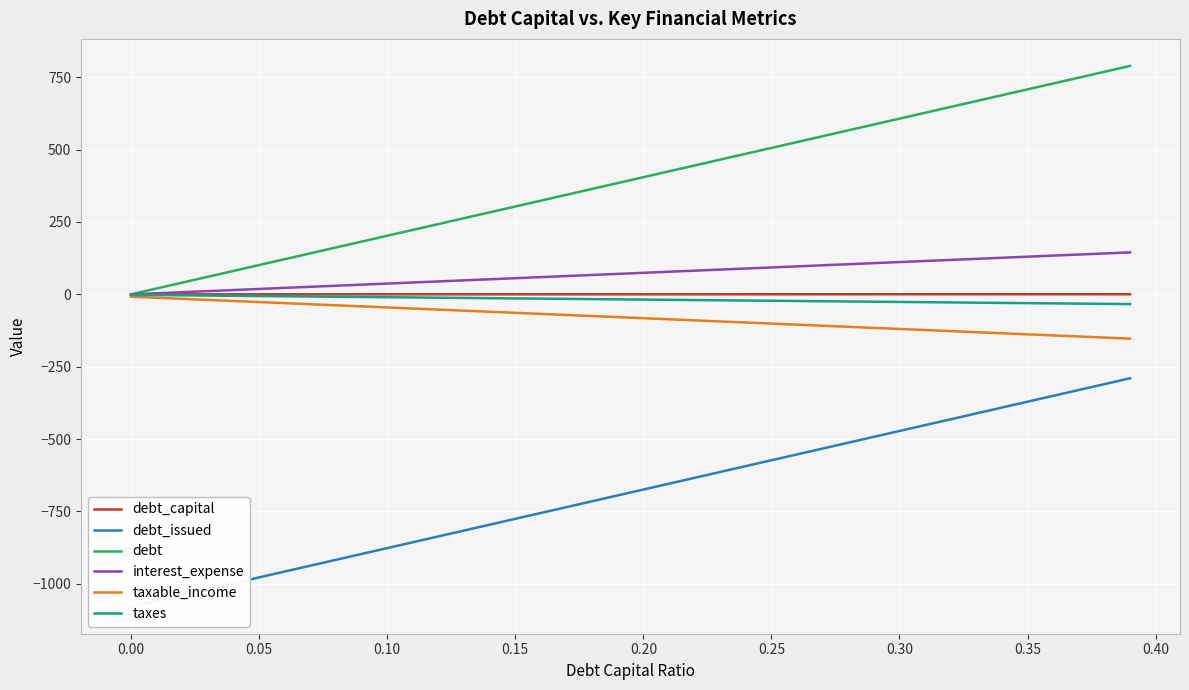

What is the average value of the taxable_income series?

-80.6